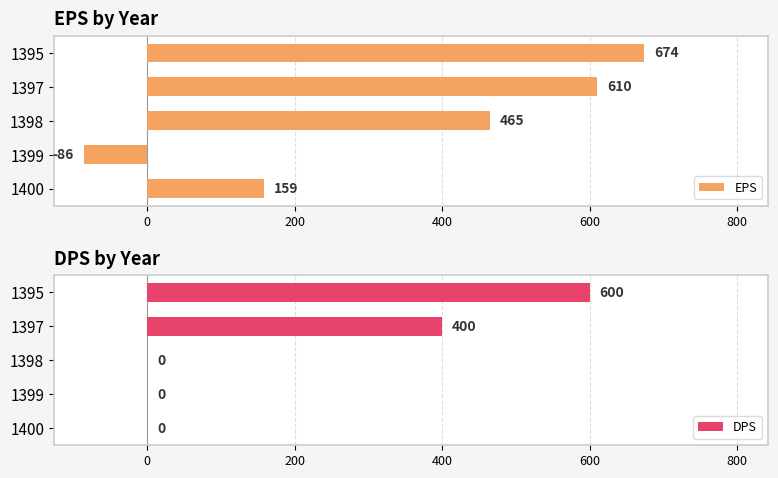

The DPS series shows 412 at 1400. True or false?

False